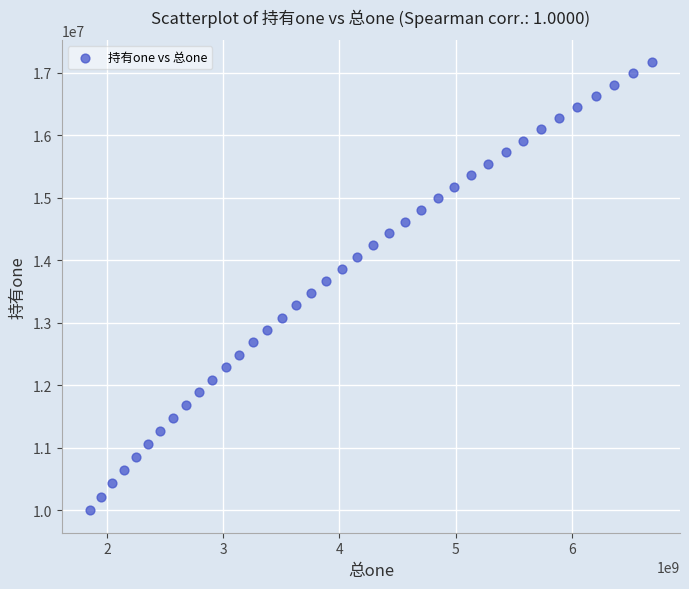

What is the range of Y values (max minus min)?

7166509.2